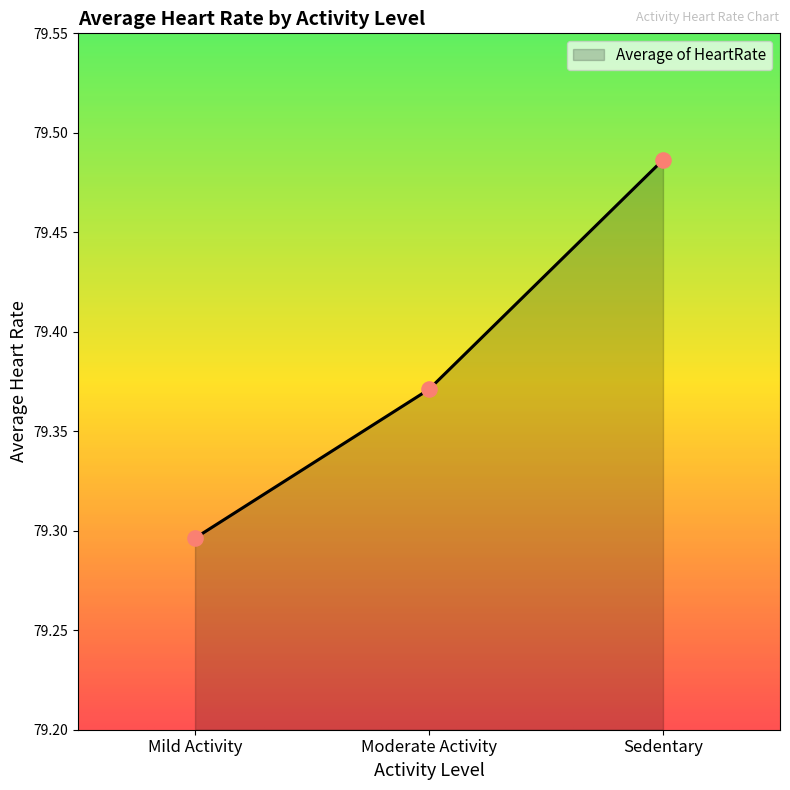

Which has a higher value, Sedentary or Mild Activity?

Sedentary